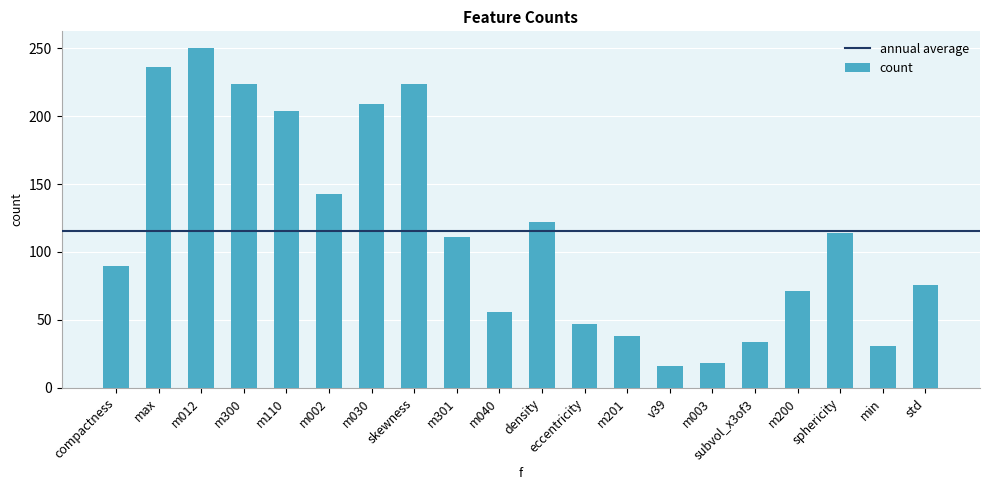

What is the greatest value displayed?

250